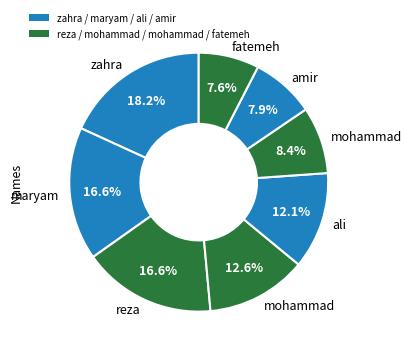

How many segments does this pie chart have?

8